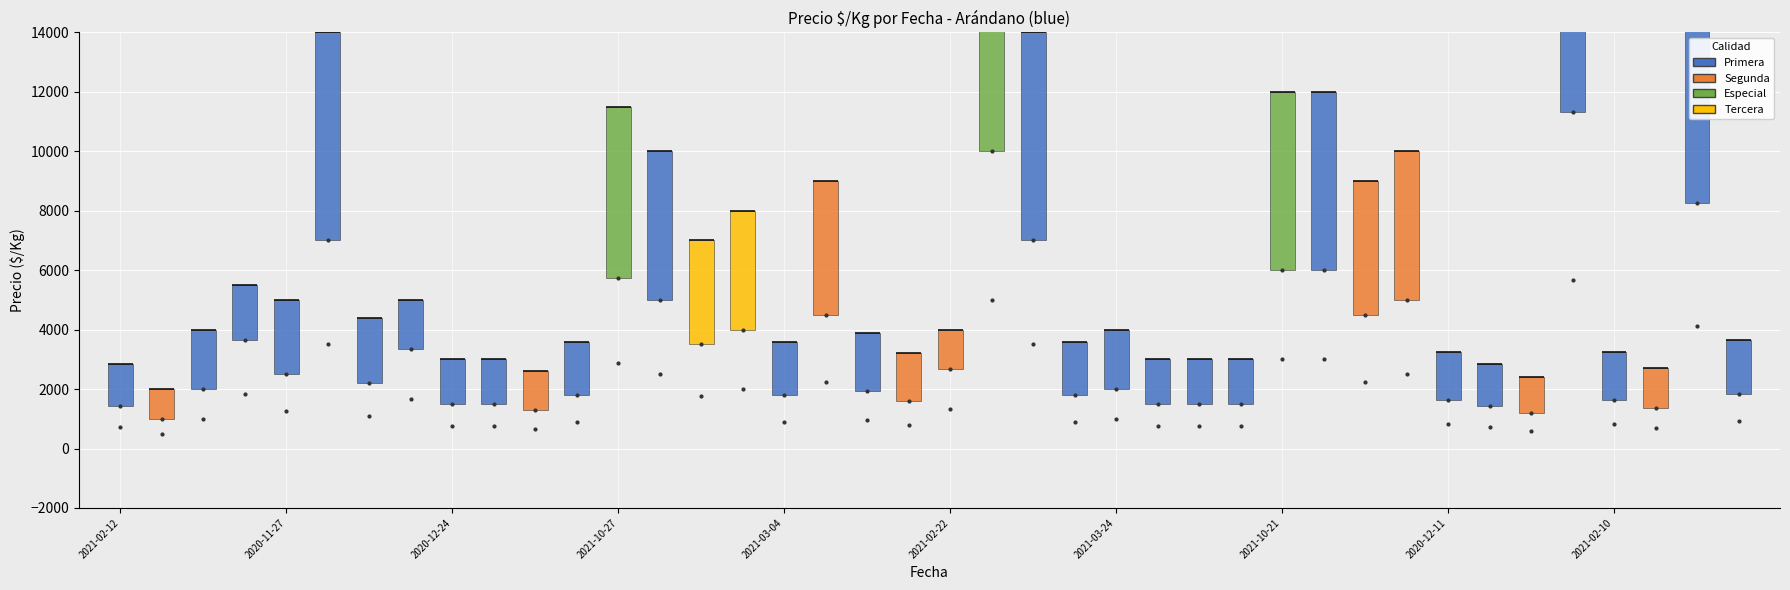

Which series has the largest Y range (max minus min)?

Precio promedio ponderado